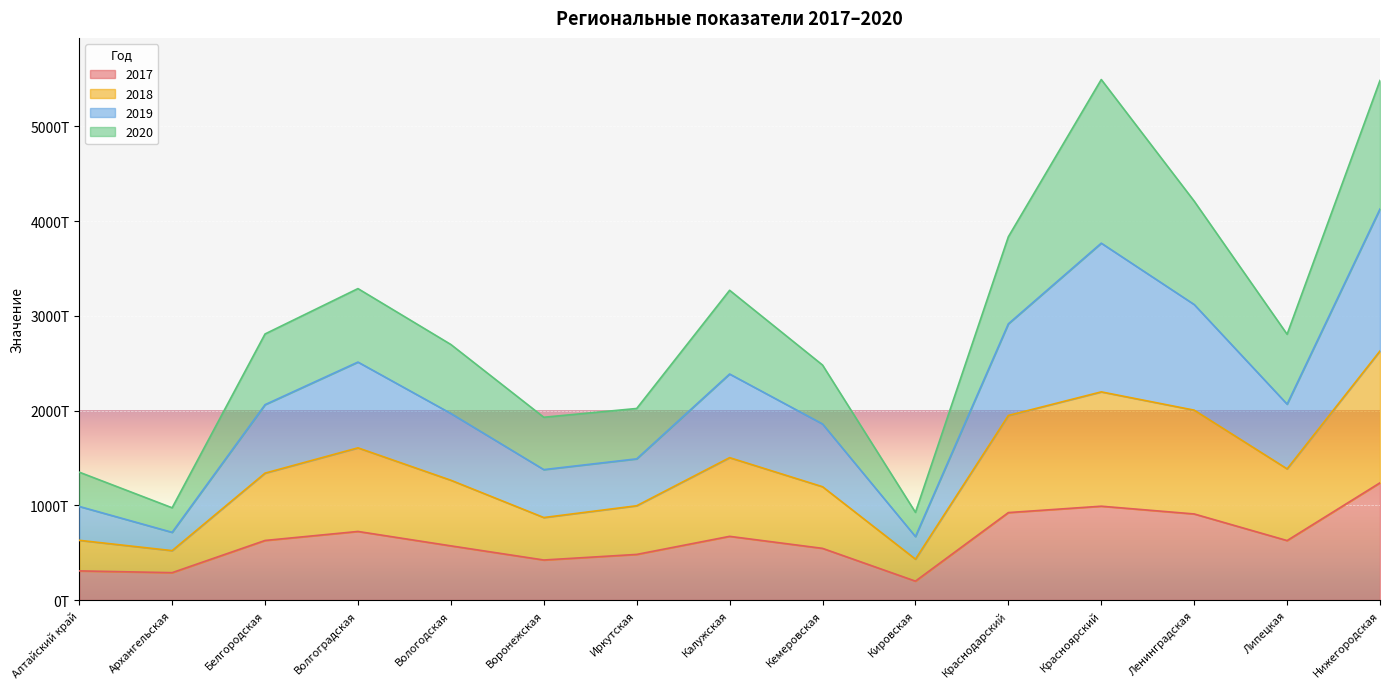

Does the chart display data point markers on the line(s)?

No